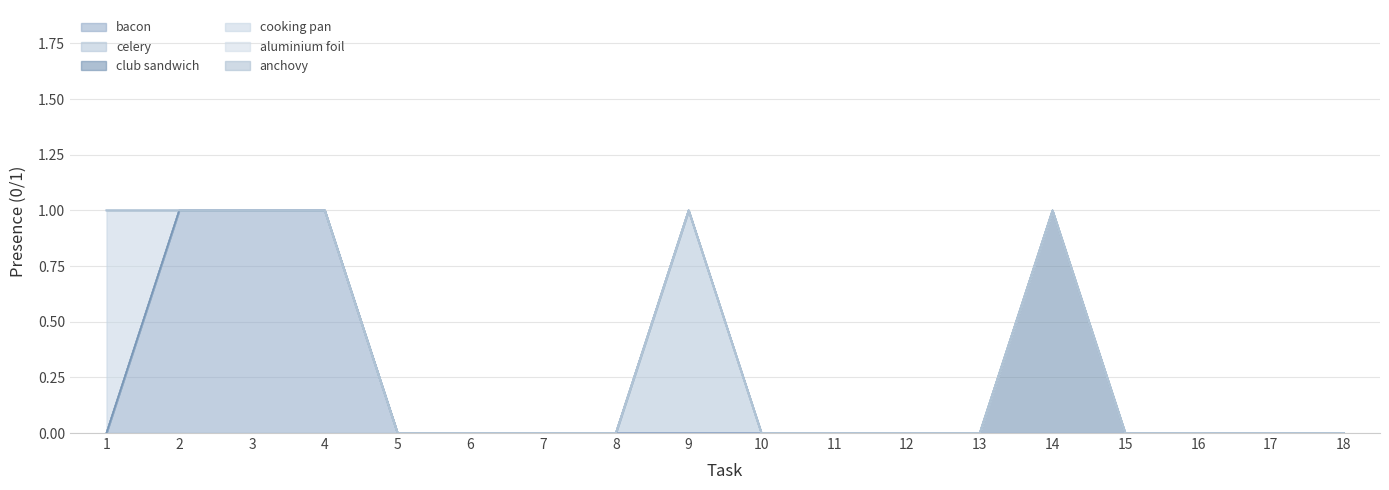

How many lines are shown in the chart?

6